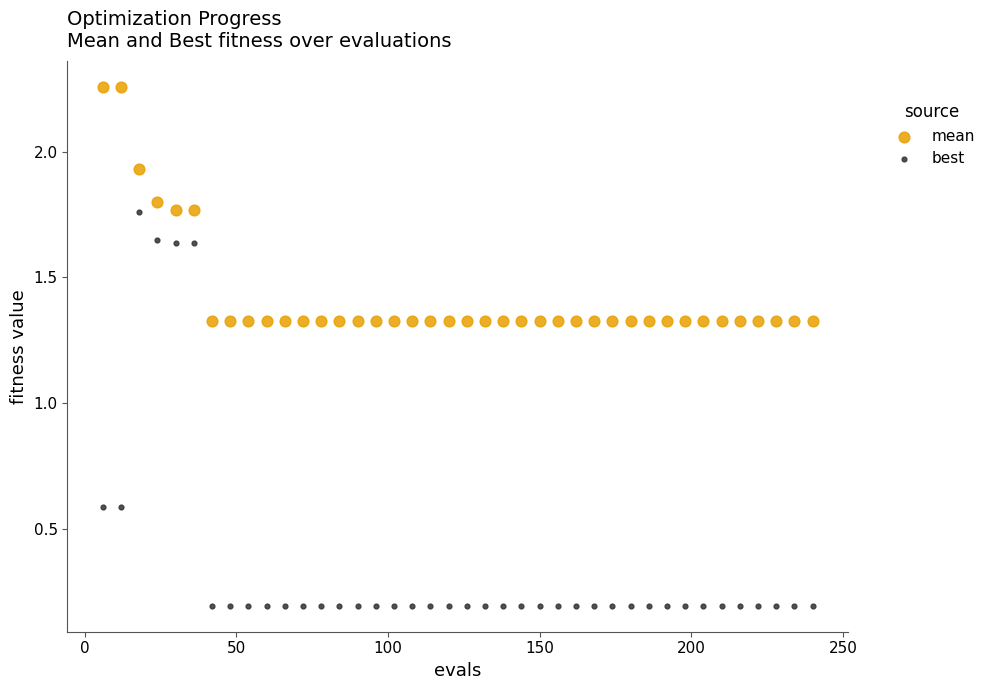

What is the X range (max minus min) for the scatter plot?

234.0